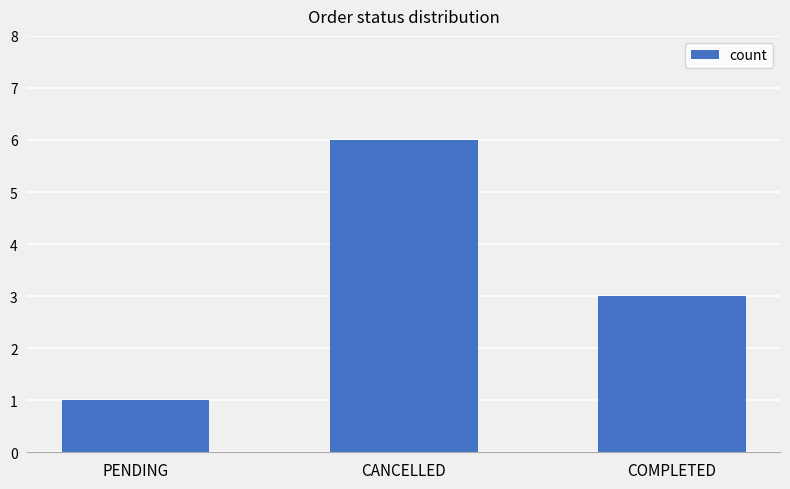

Which has a higher value, CANCELLED or PENDING?

CANCELLED